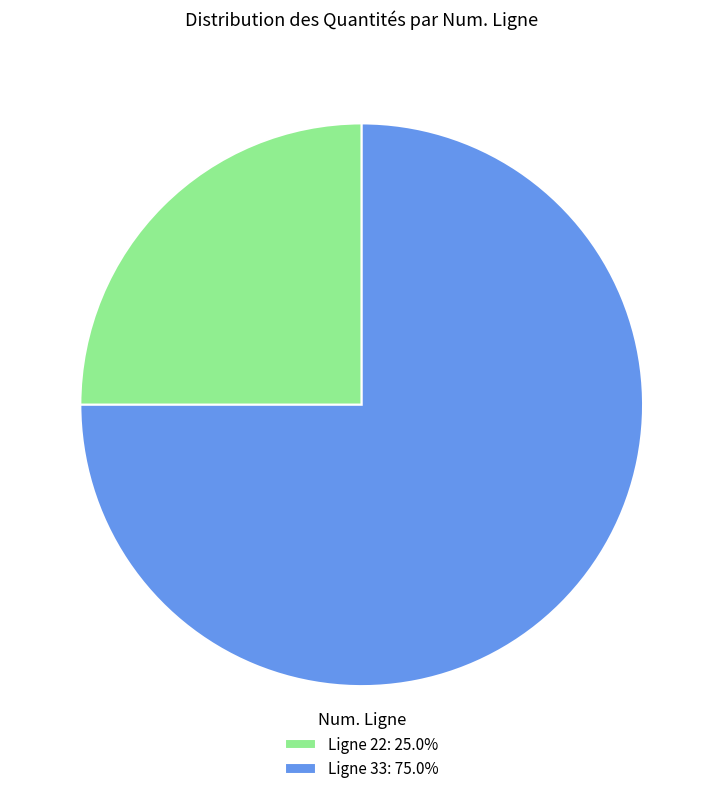

Is there any slice that represents more than half of the pie?

Yes